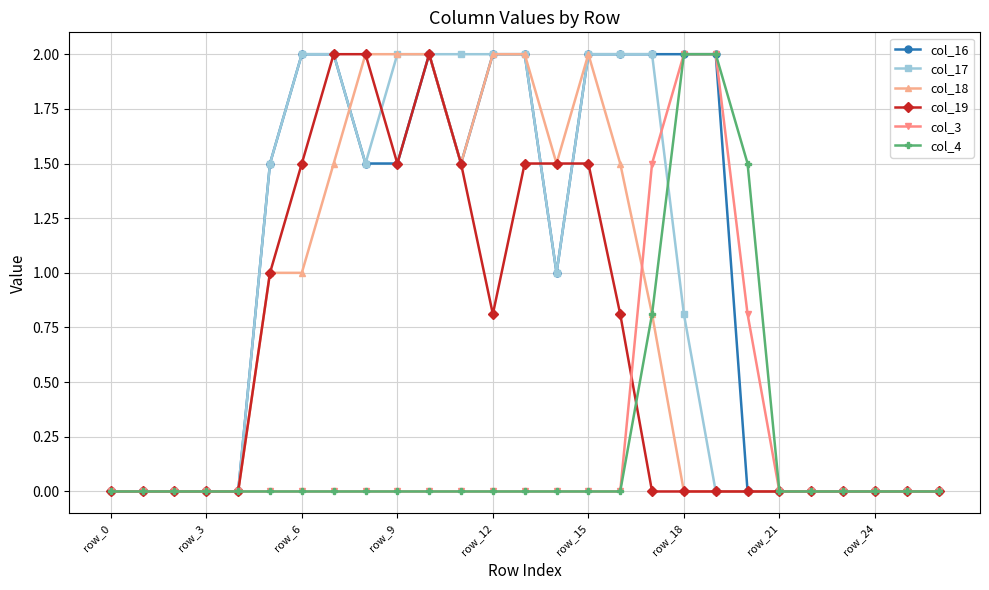

What is the highest value of the col_18 series?

2.0